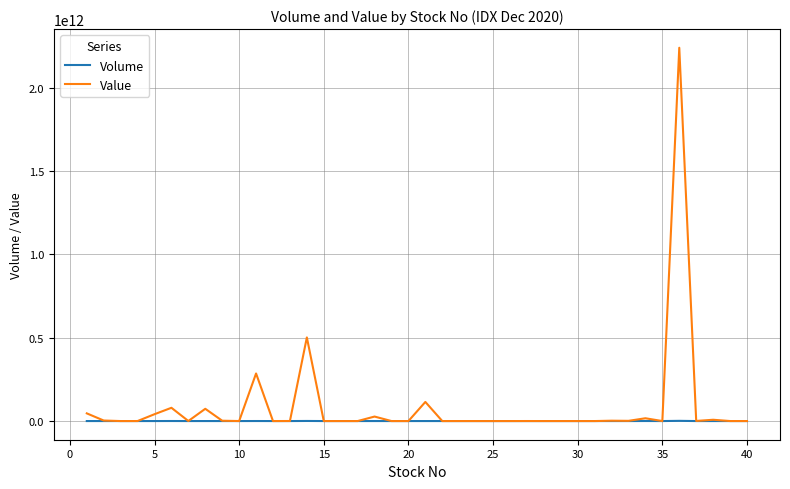

Which series has the widest spread of values?

Value